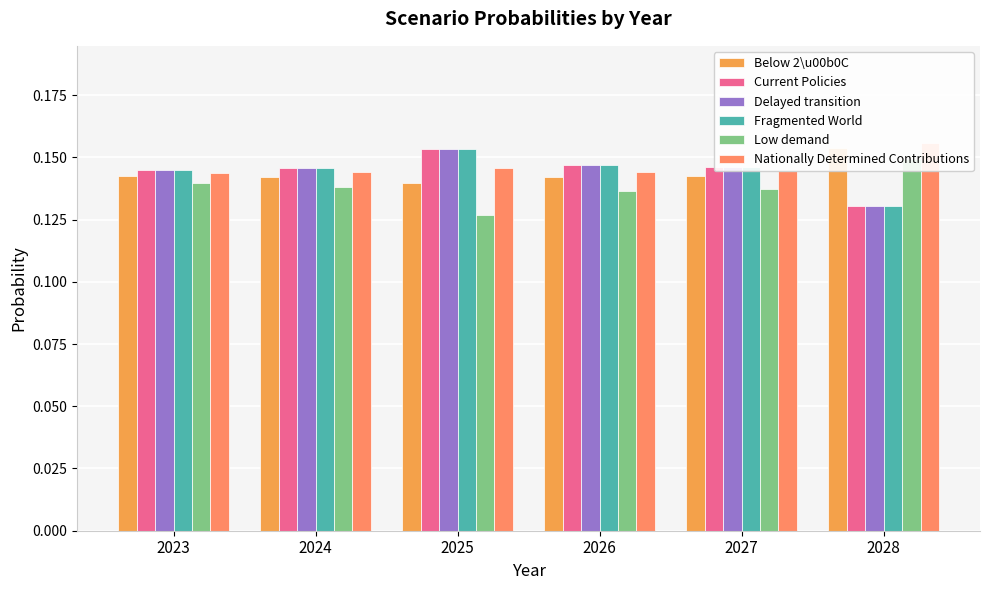

What is the average value of the Below 2\u00b0C series?

0.1